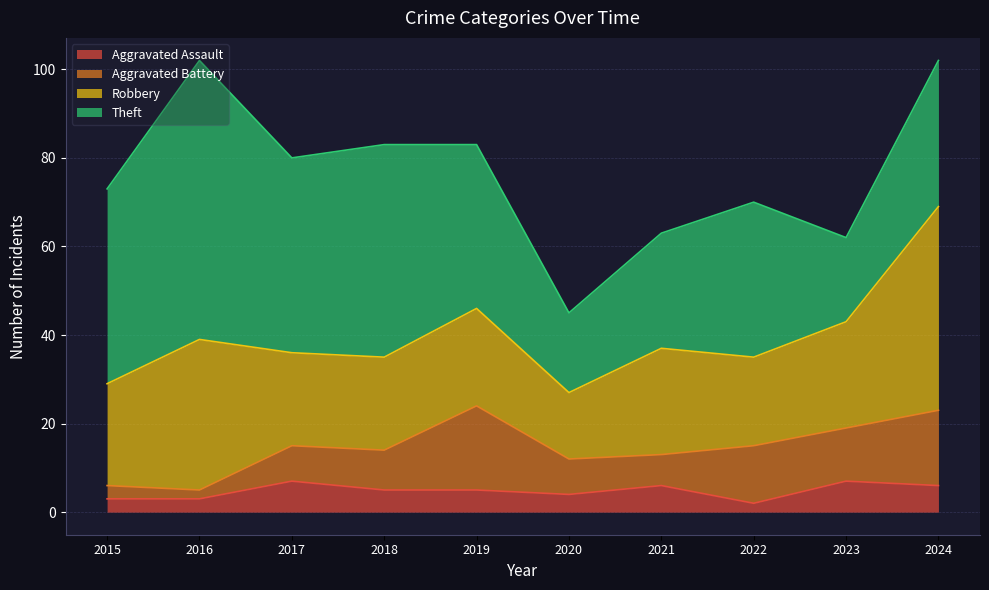

Between which two adjacent categories do Robbery and Theft first intersect?

2022 and 2023